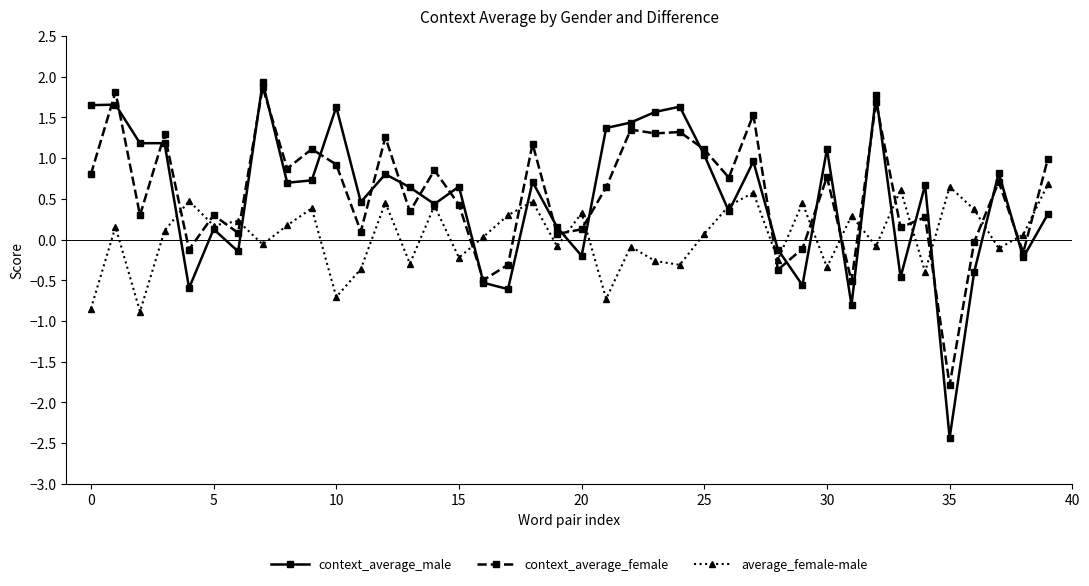

Which series has the largest range (max minus min)?

context_average_male